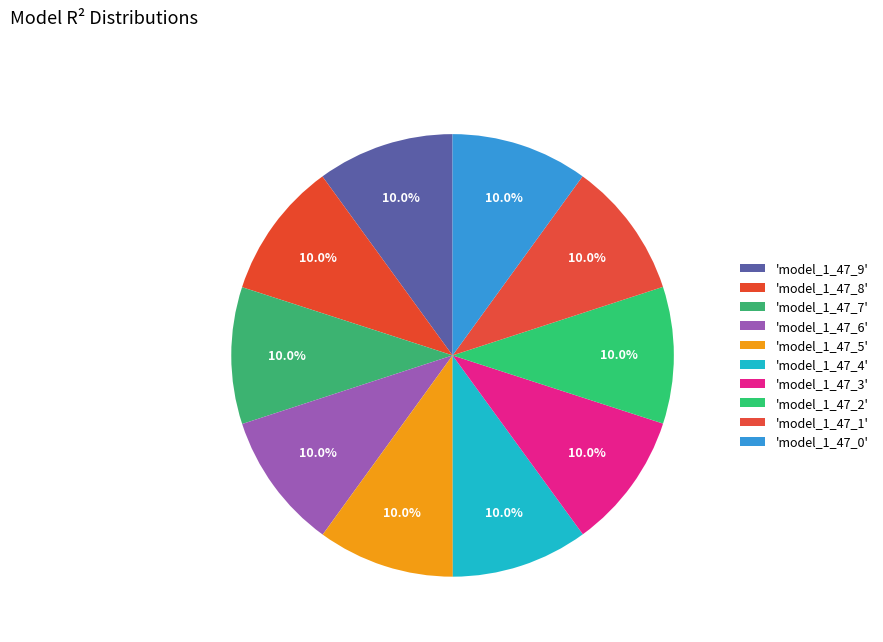

Count the number of slices in the pie.

10